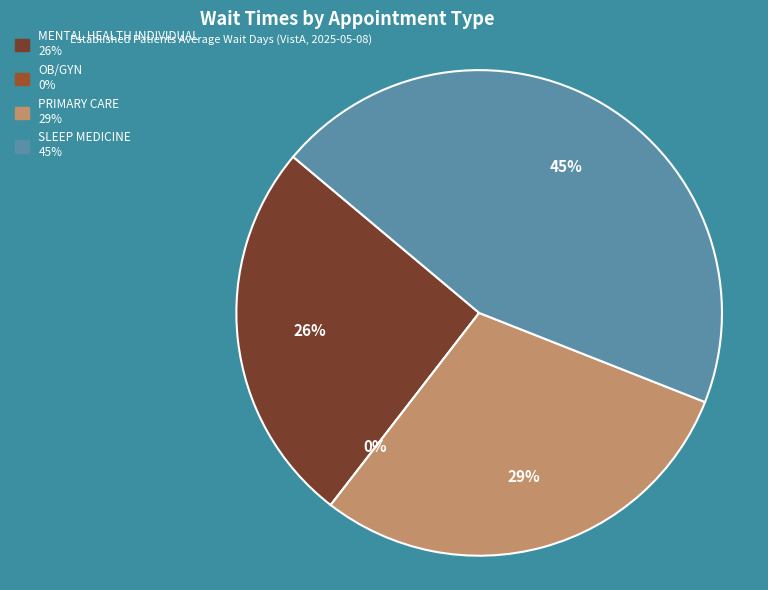

What is the change in value from PRIMARY CARE to SLEEP MEDICINE?

+2.4